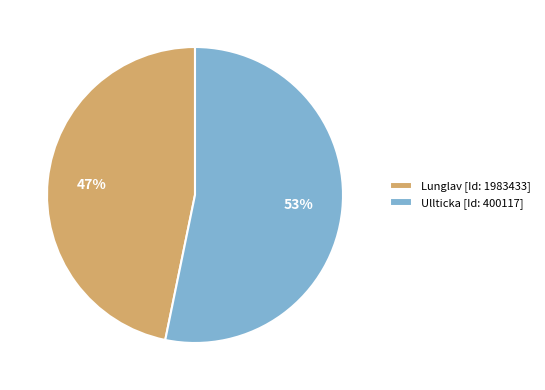

Approximately how many times larger is the value at Ullticka [Id: 400117] compared to Lunglav [Id: 1983433]?

1.1